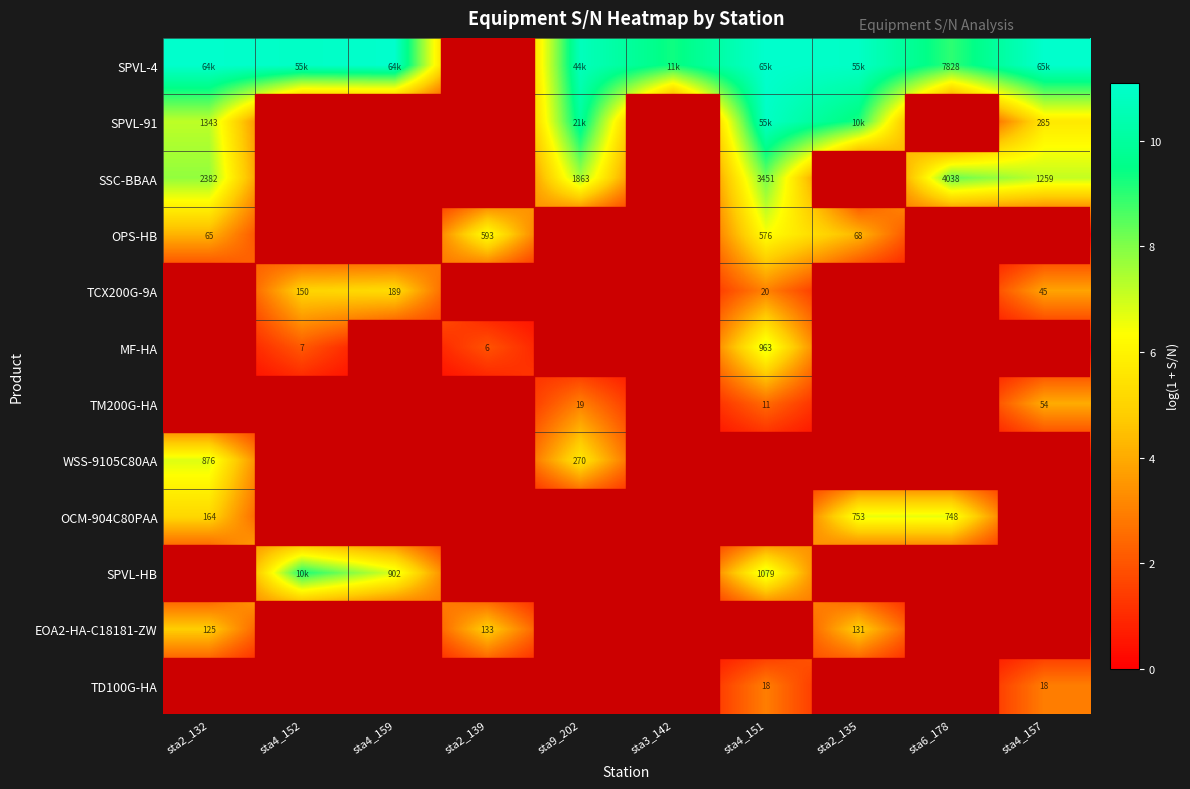

What is the total value across all series at sta2_135?

35.9